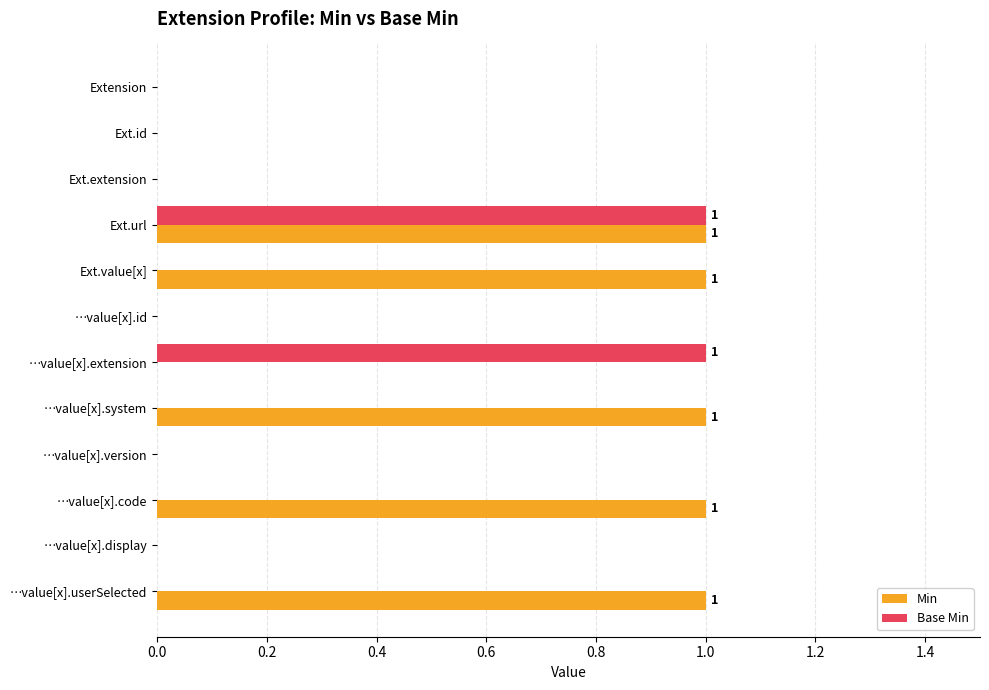

At which category is the sum across all series the highest?

Ext.url